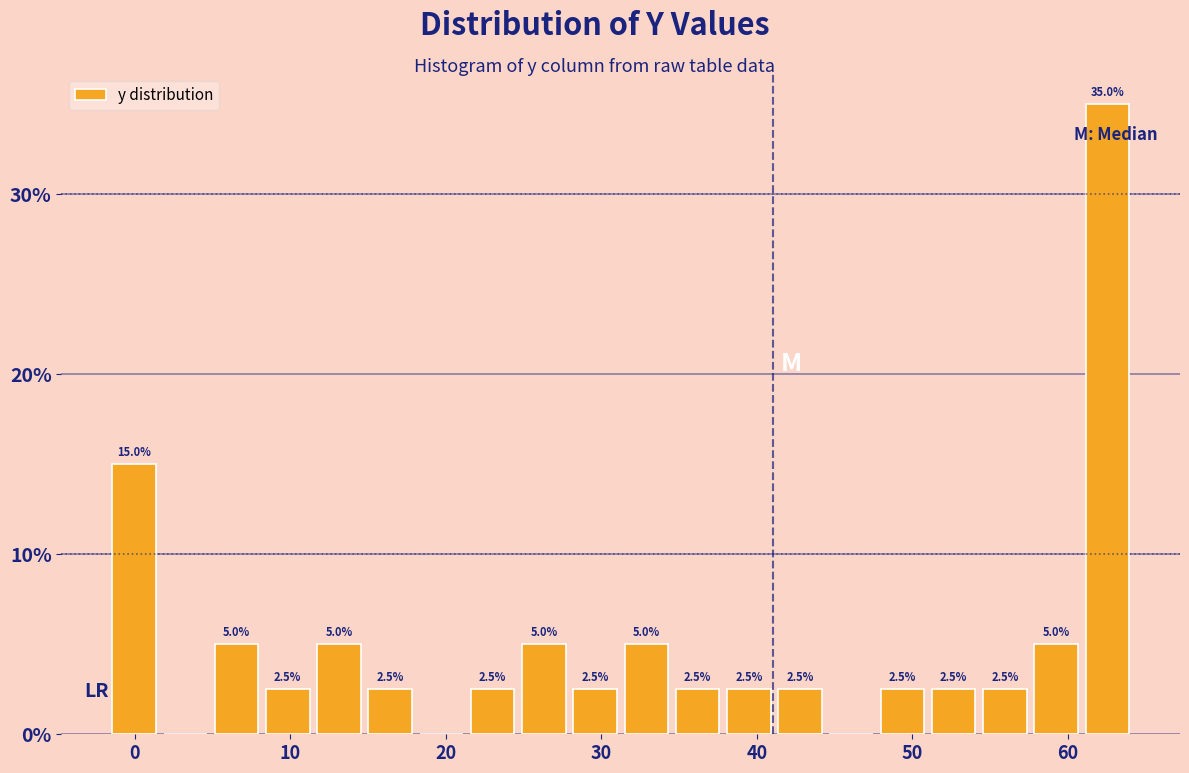

Around what value on the x-axis is the tallest bar? Give the approximate position of its centre, as read against the axis.

63